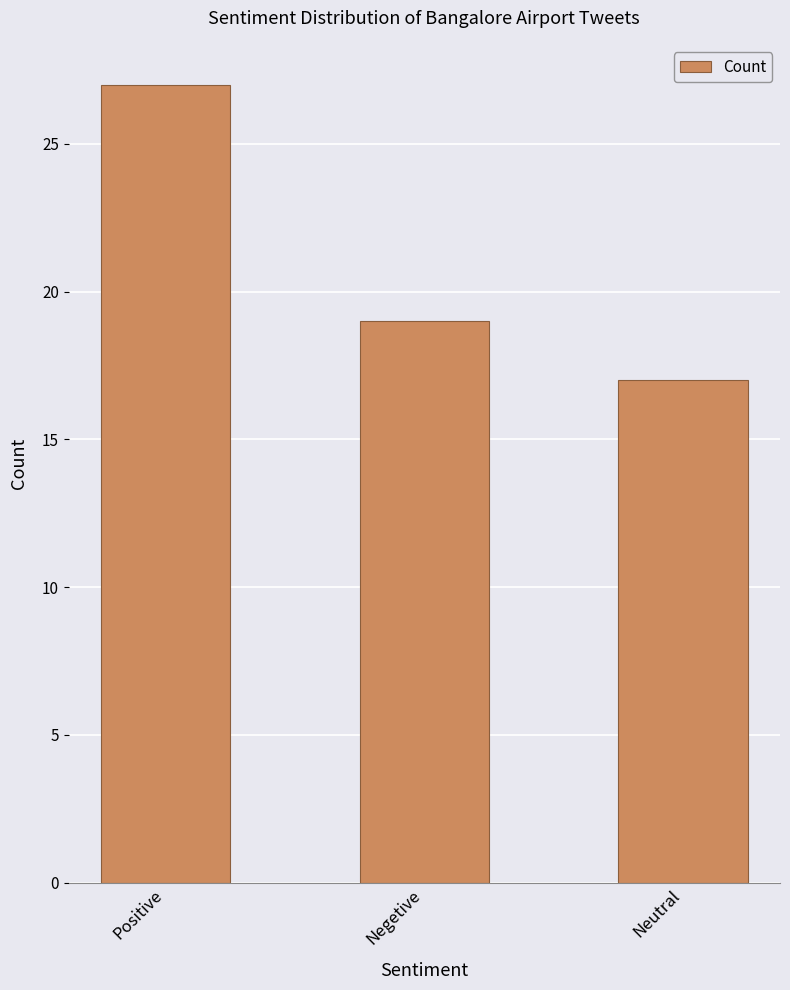

Reading right to left, extract all data points from this chart.

Neutral=17	Negetive=19	Positive=27